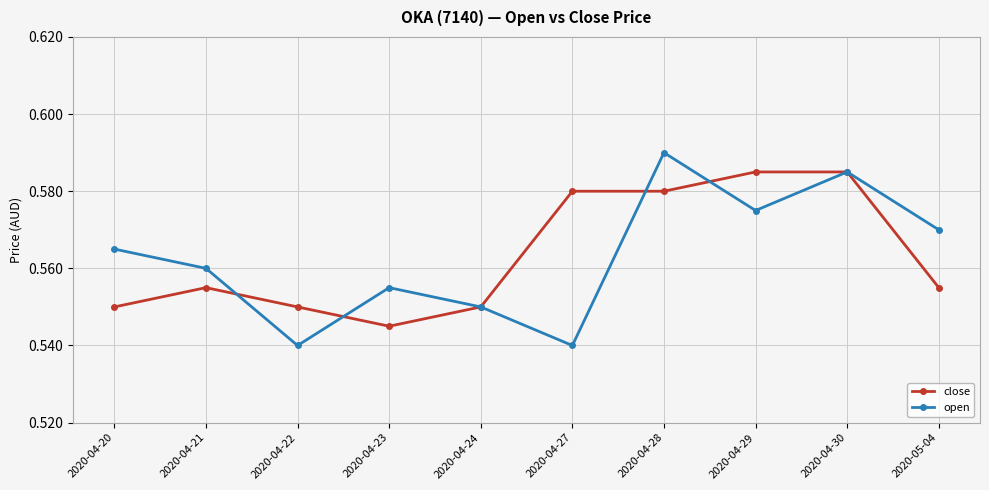

Which series has the largest range (max minus min)?

open